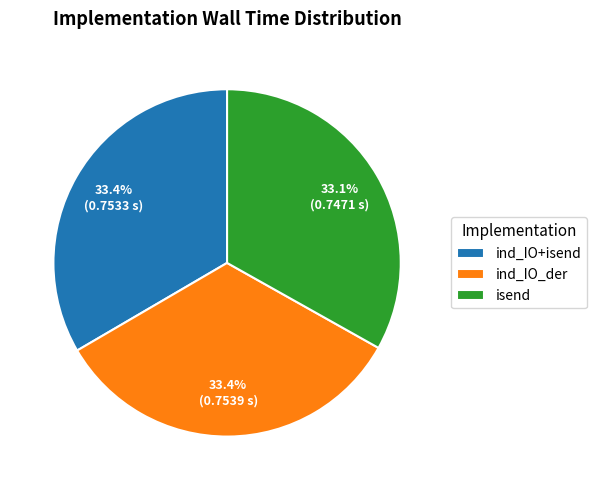

True or false: isend accounts for 22% of the total.

False